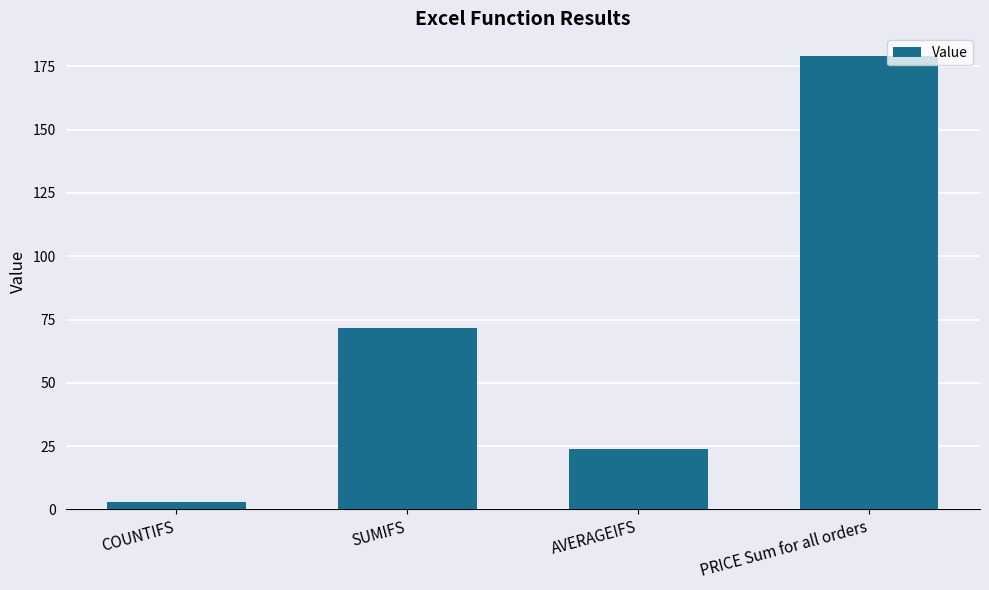

The value at PRICE Sum for all orders is 179.1. True or false?

True